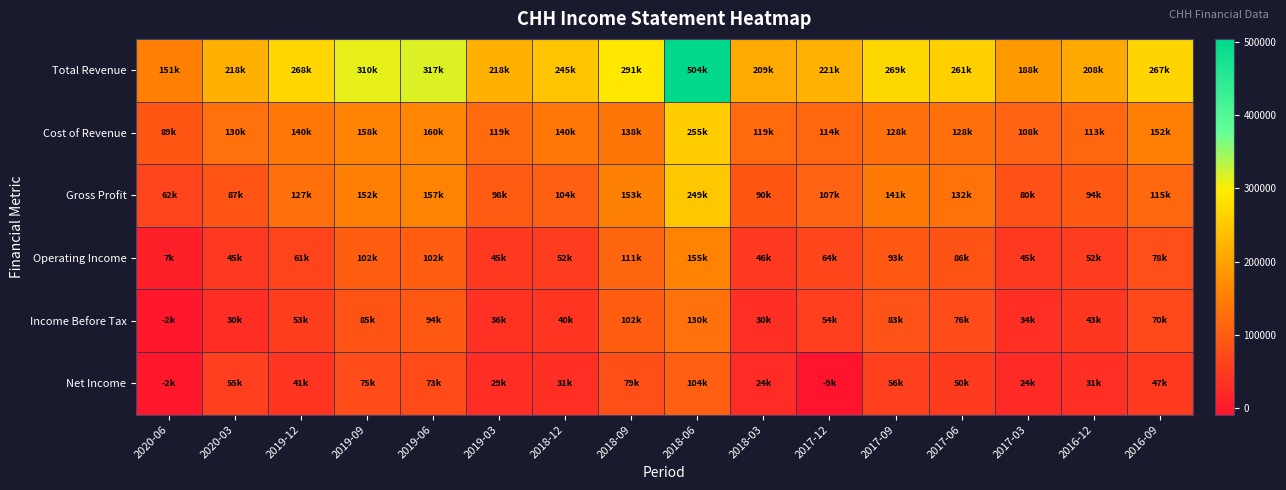

Which has a higher value, 2018-09 or 2018-03?

2018-09